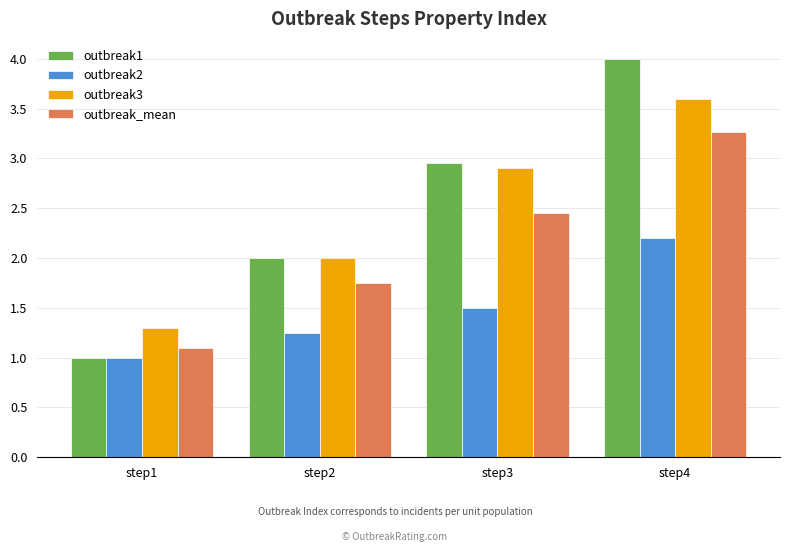

Is it true that outbreak3 equals 2.0 at step2?

True